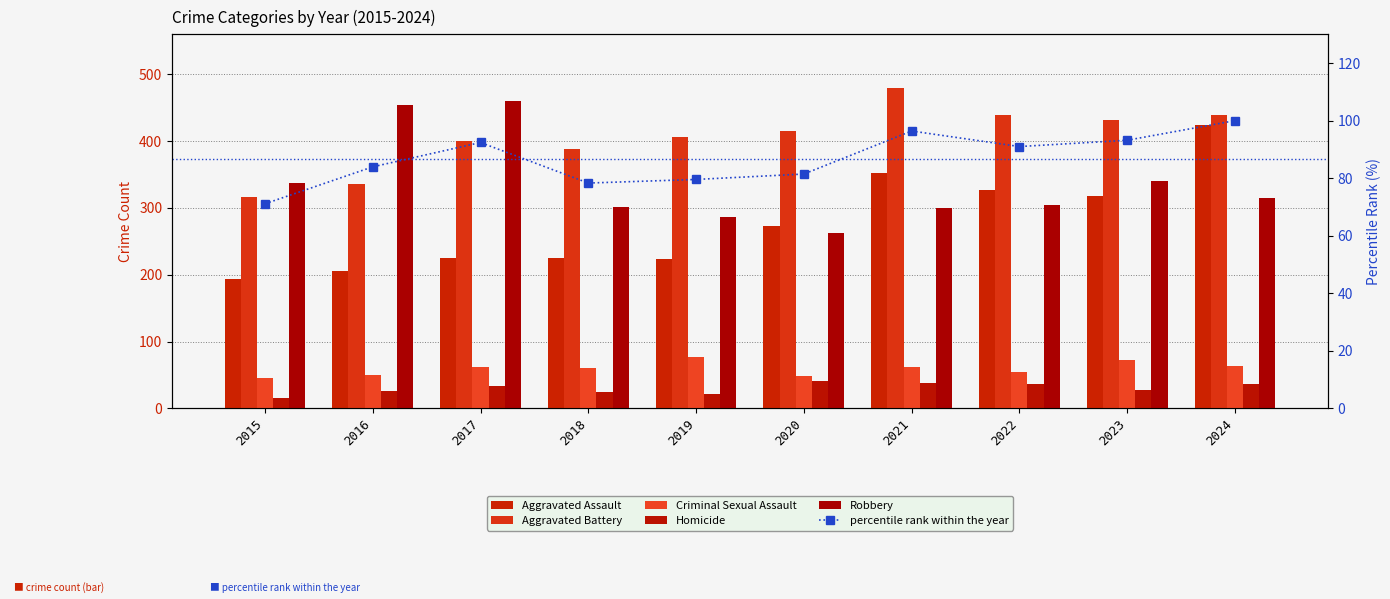

How many groups of bars are there?

10